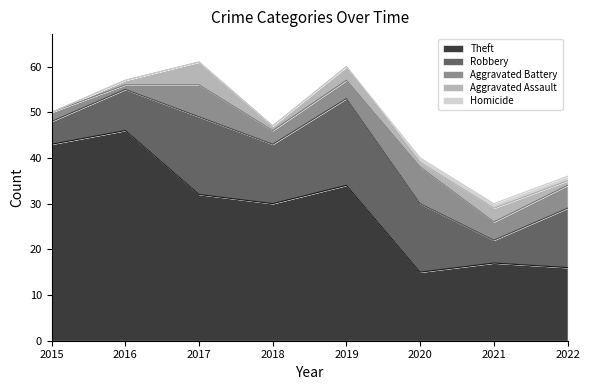

How many interior local peaks does the Robbery series have?

2